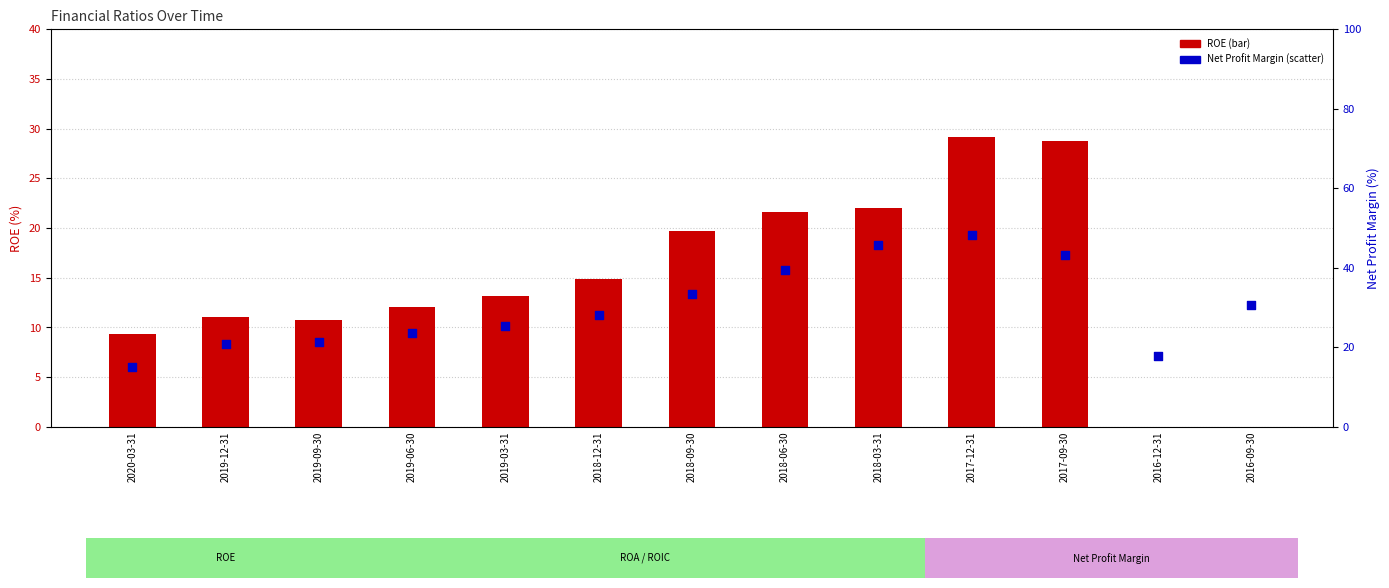

Is the value of ROE at 2020-03-31 greater than the value of Net Profit Margin at 2016-12-31?

No